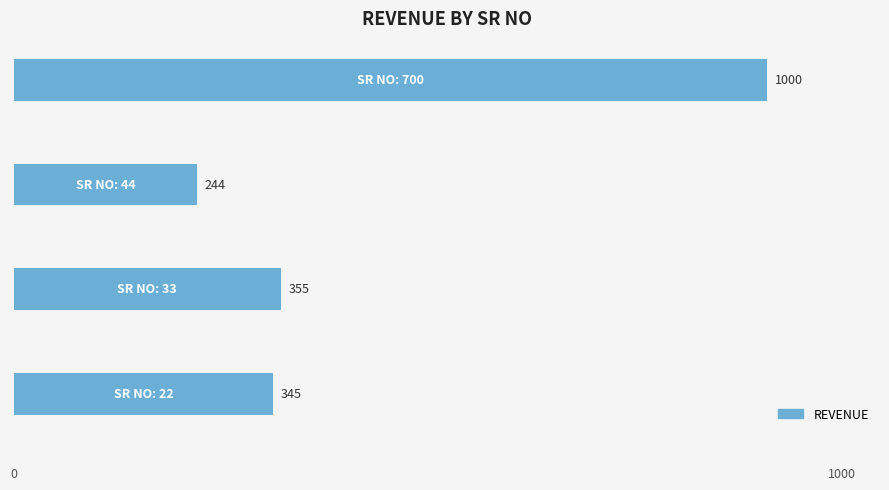

What is the greatest value displayed?

1000